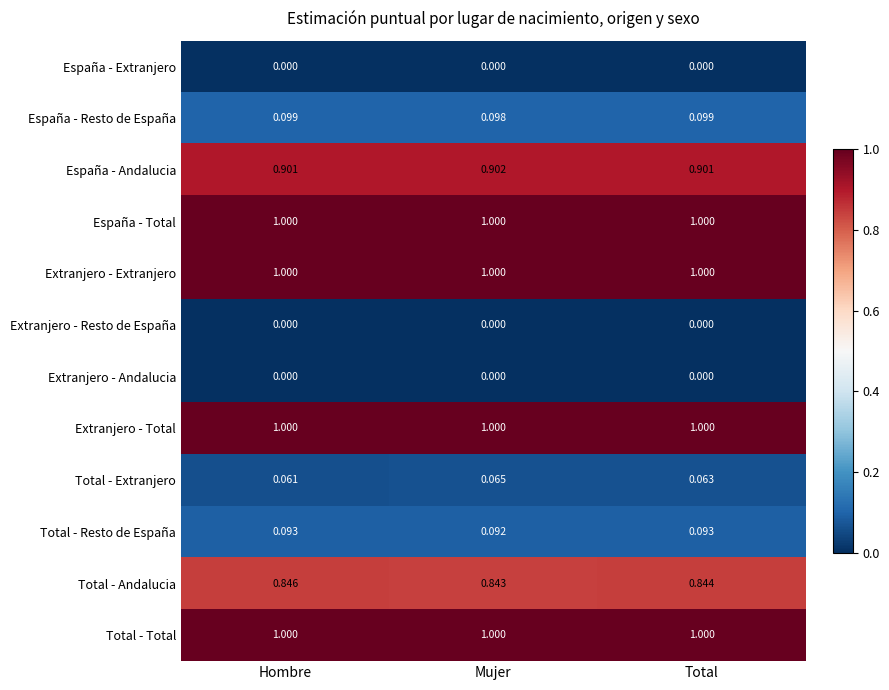

Which series changed the most between Hombre and Mujer?

Total - Extranjero